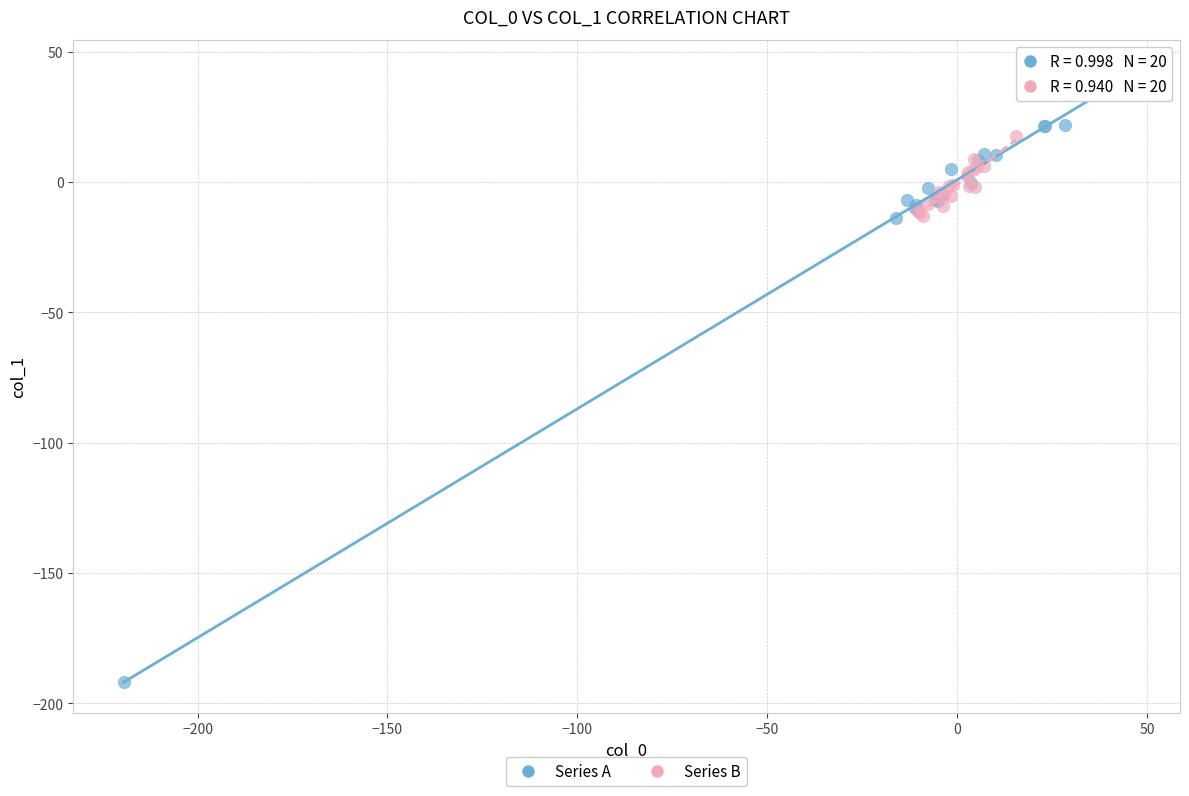

Which series reaches the minimum Y coordinate?

Series A